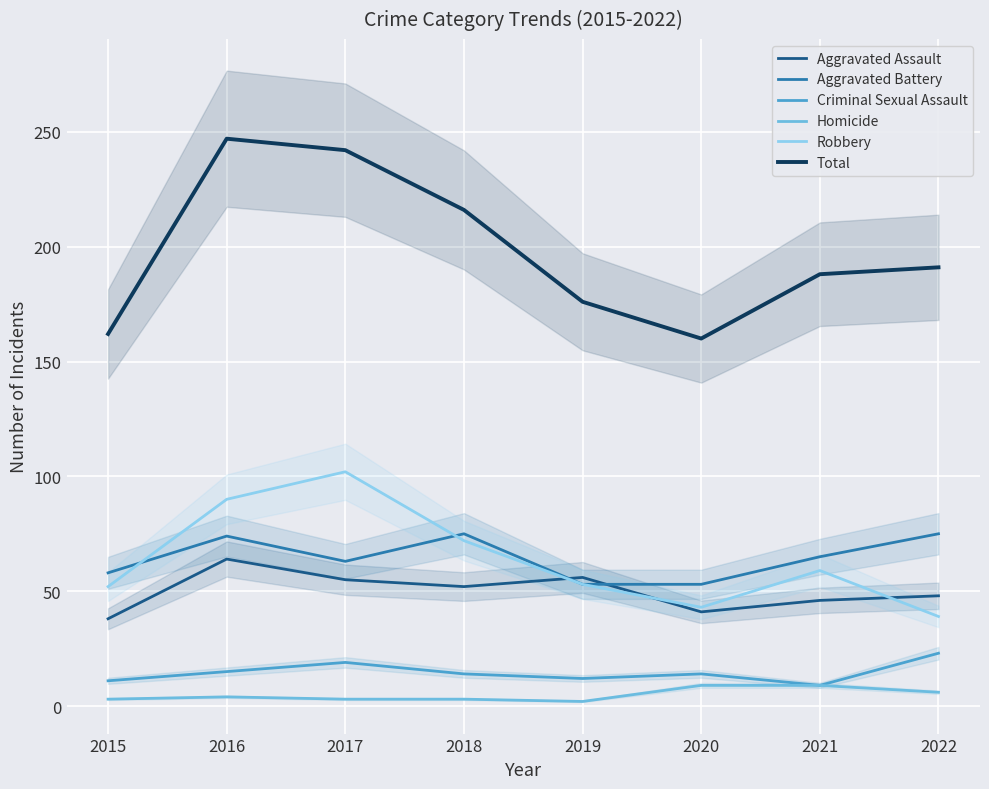

The value of Homicide at 2021 is 12. True or false?

False